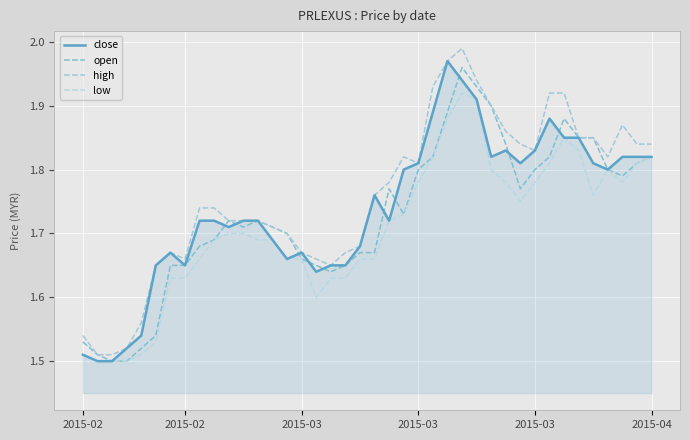

True or false: low and high cross at least once.

False